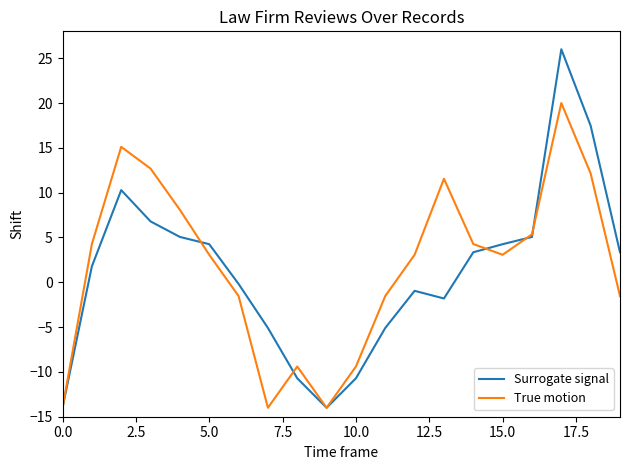

After their last crossing, which series has the higher values: Surrogate signal or True motion?

Surrogate signal